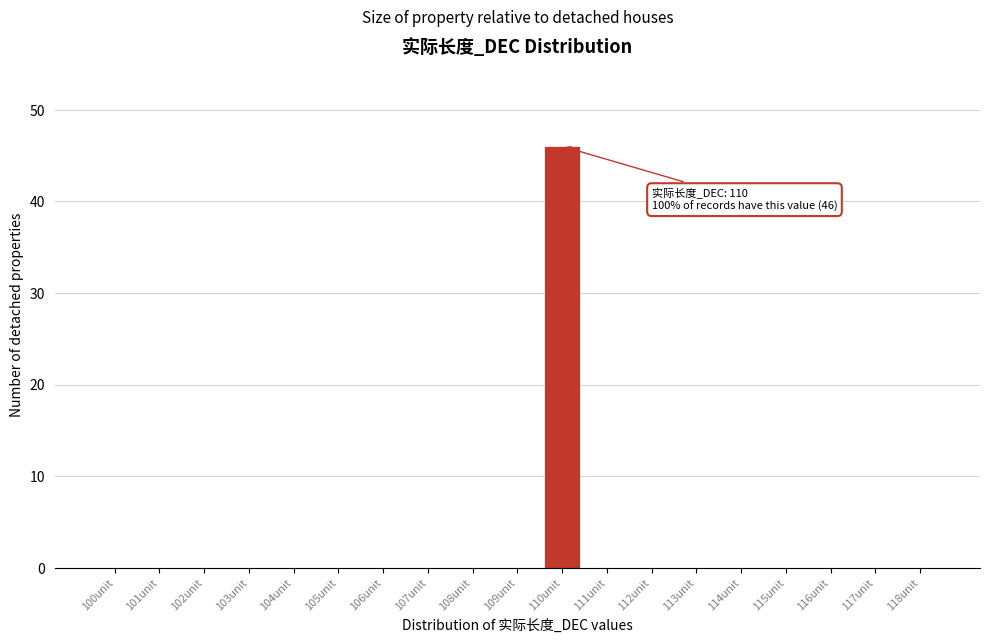

Reading left to right, what are all the values shown in this chart?

100unit=0	101unit=0	102unit=0	103unit=0	104unit=0	105unit=0	106unit=0	107unit=0	108unit=0	109unit=0	110unit=46	111unit=0	112unit=0	113unit=0	114unit=0	115unit=0	116unit=0	117unit=0	118unit=0